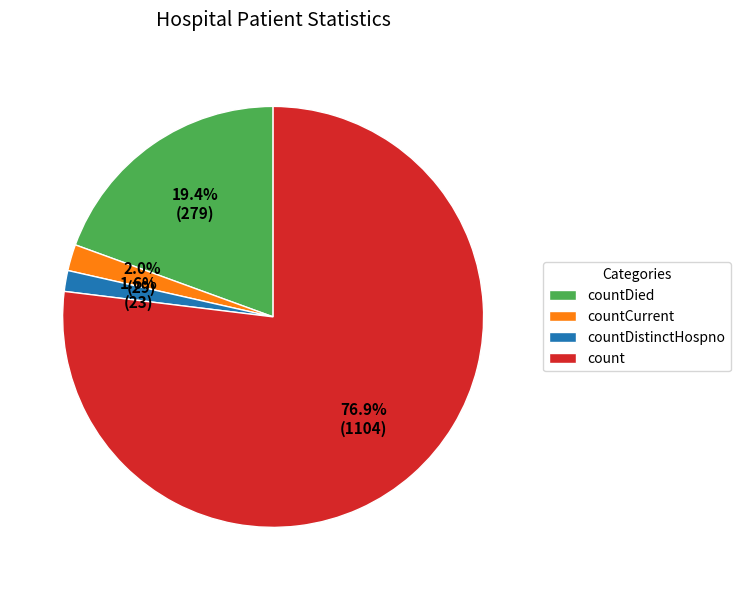

Which category accounts for the majority?

count